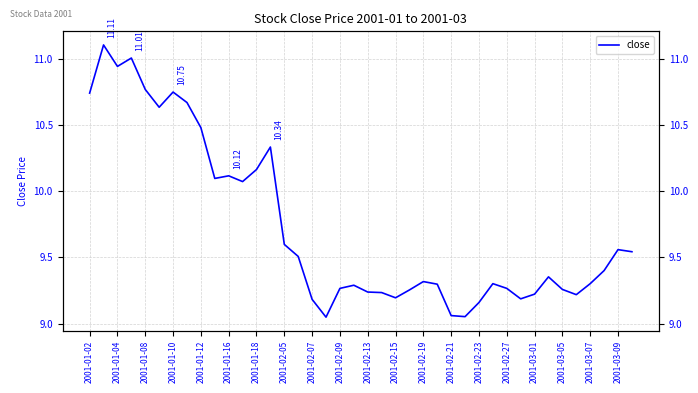

Reading left to right, transcribe all the data shown in this chart.

10.7	11.1	10.9	11.0	10.8	10.6	10.8	10.7	10.5	10.1	10.1	10.1	10.2	10.3	9.6	9.5	9.2	9.0	9.3	9.3	9.2	9.2	9.2	9.3	9.3	9.3	9.1	9.1	9.2	9.3	9.3	9.2	9.2	9.4	9.3	9.2	9.3	9.4	9.6	9.5